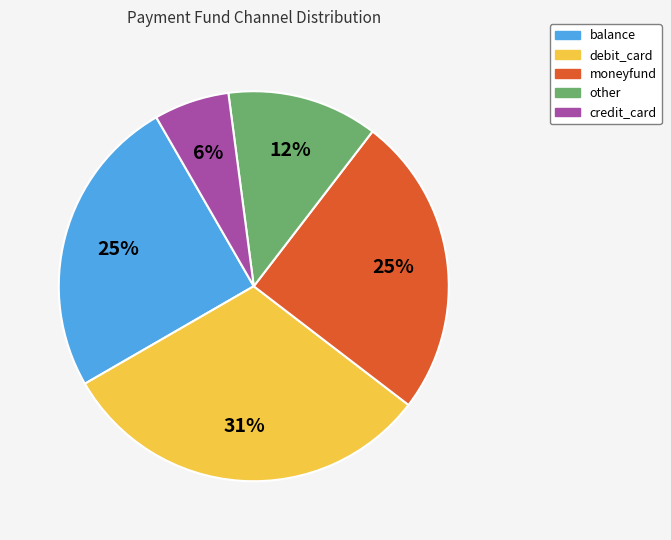

To the nearest percent, what percentage of the pie is debit_card?

31%